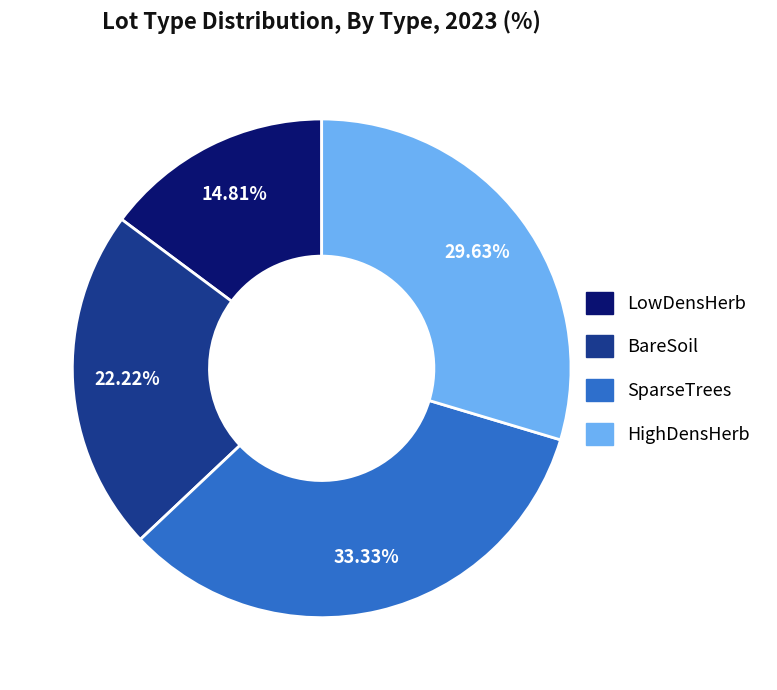

Combined, what portion of the pie is SparseTrees and BareSoil?

55.6%